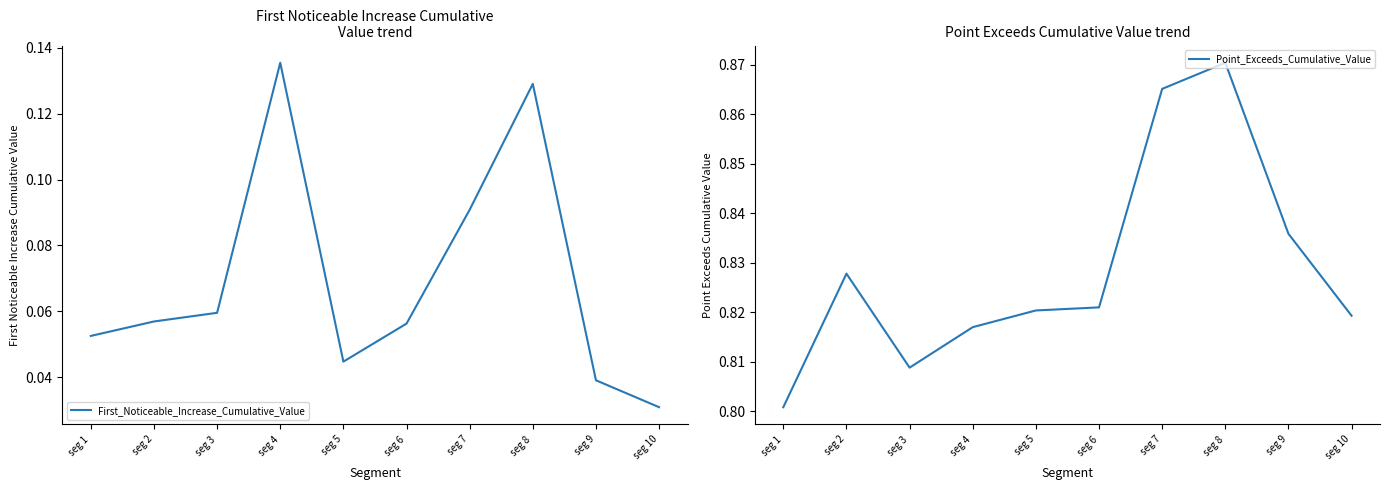

Reading left to right, what are all the values shown in this chart?

First_Noticeable_Increase_Cumulative_Value: 0.1	0.1	0.1	0.1	0.0	0.1	0.1	0.1	0.0	0.0
Point_Exceeds_Cumulative_Value: 0.8	0.8	0.8	0.8	0.8	0.8	0.9	0.9	0.8	0.8